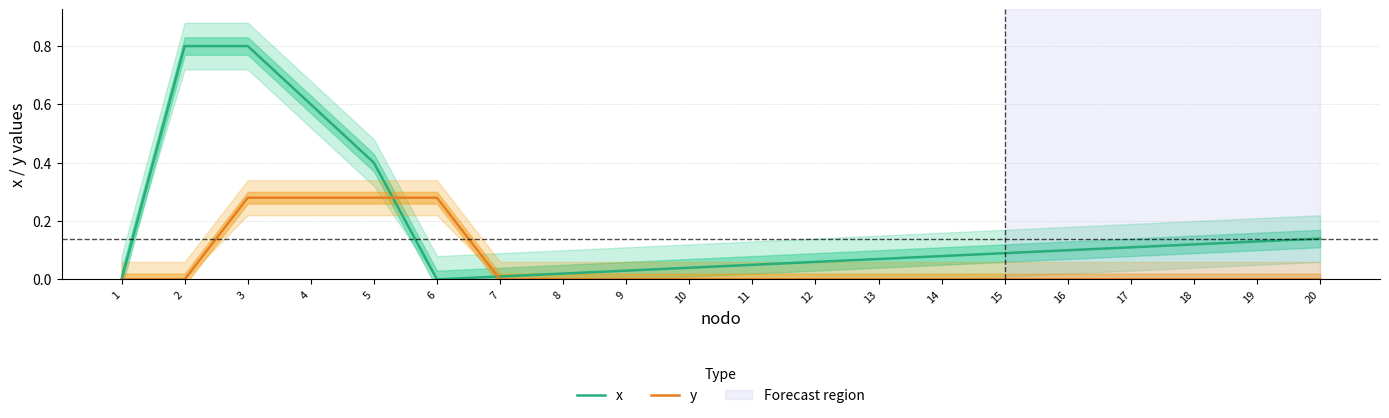

How many interior local valleys does the x series have?

1